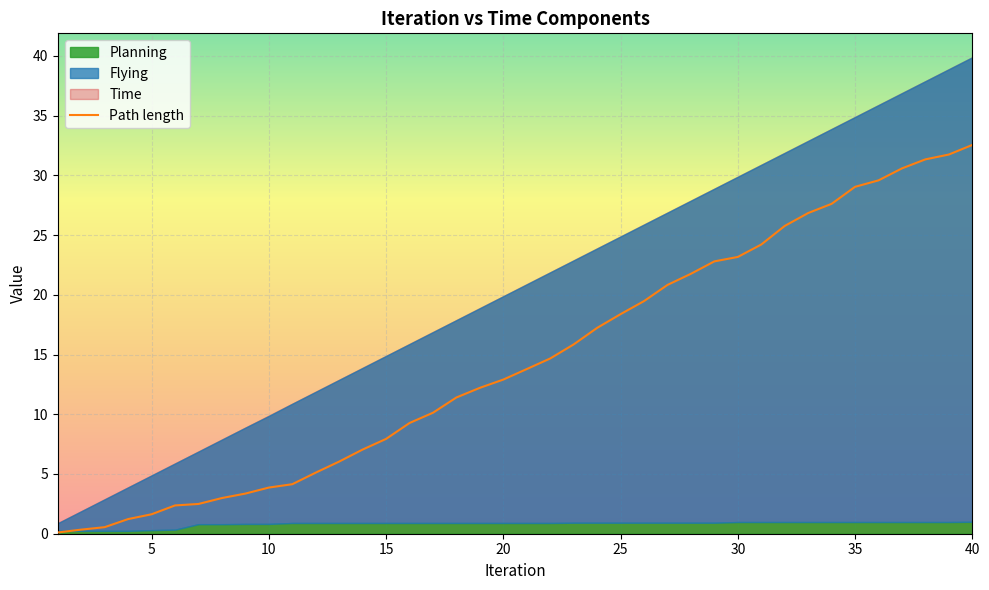

Reading right to left, transcribe all the data shown in this chart.

32.5	31.7	31.3	30.6	29.6	29.0	27.6	26.8	25.8	24.2	23.2	22.8	21.8	20.8	19.5	18.4	17.2	15.8	14.7	13.8	12.9	12.2	11.4	10.1	9.3	7.9	7.0	6.0	5.1	4.1	3.9	3.4	3.0	2.5	2.4	1.6	1.2	0.5	0.3	0.1